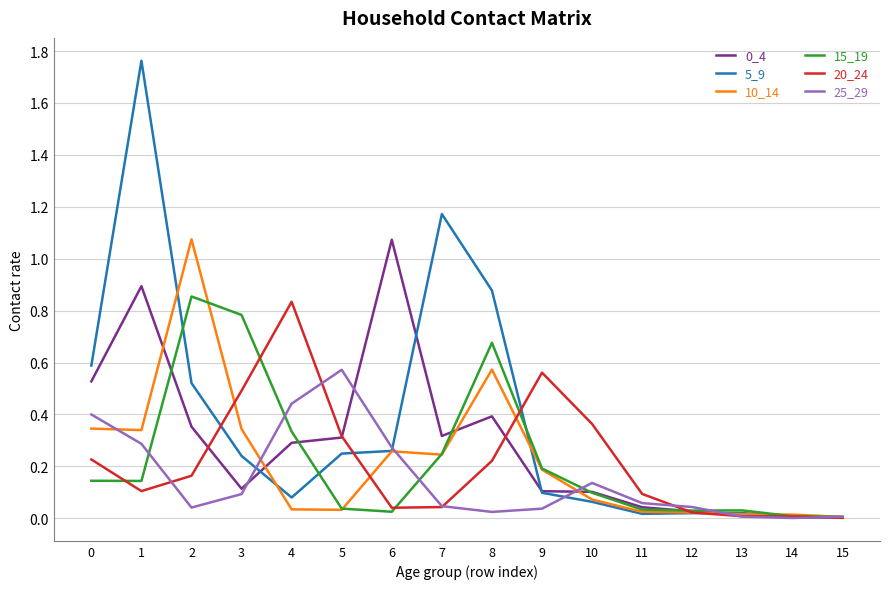

What is the total value across all series at 2?

3.0